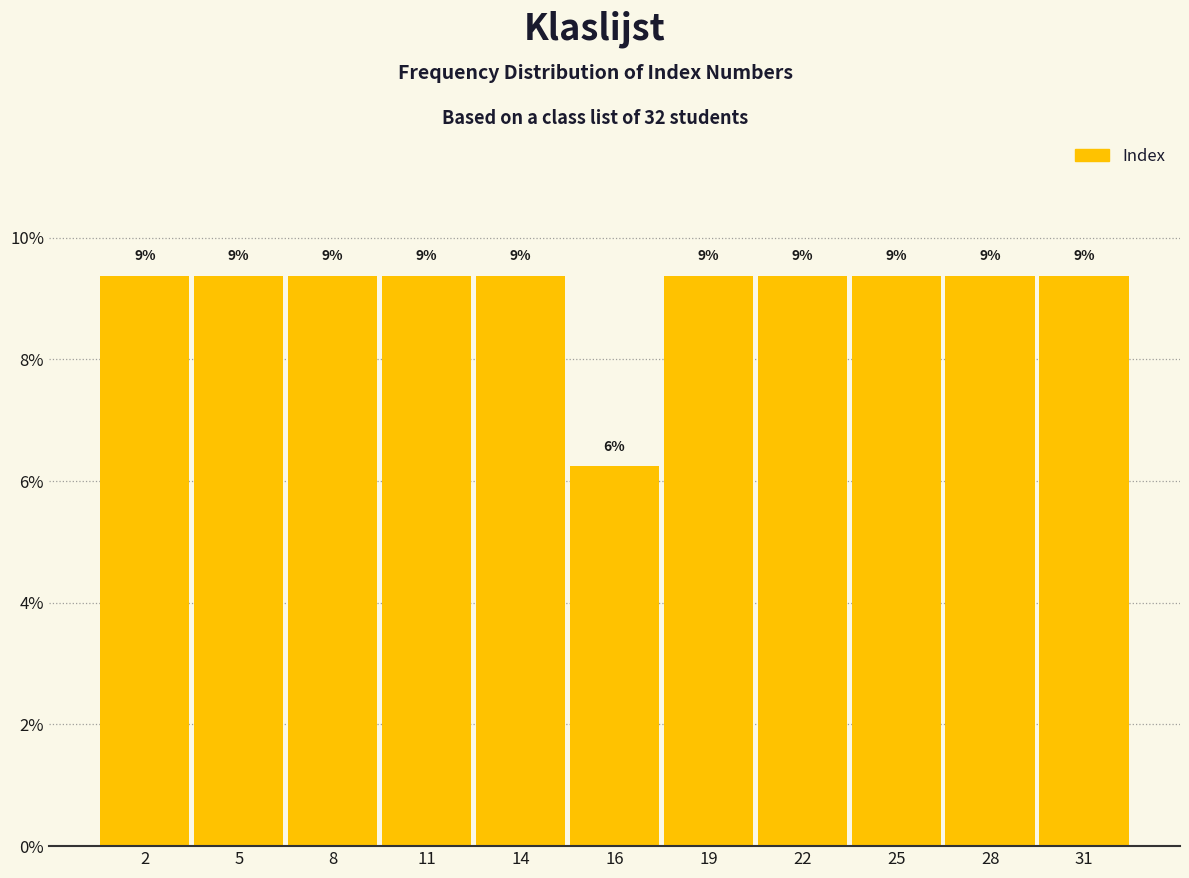

Are the bars horizontal?

No